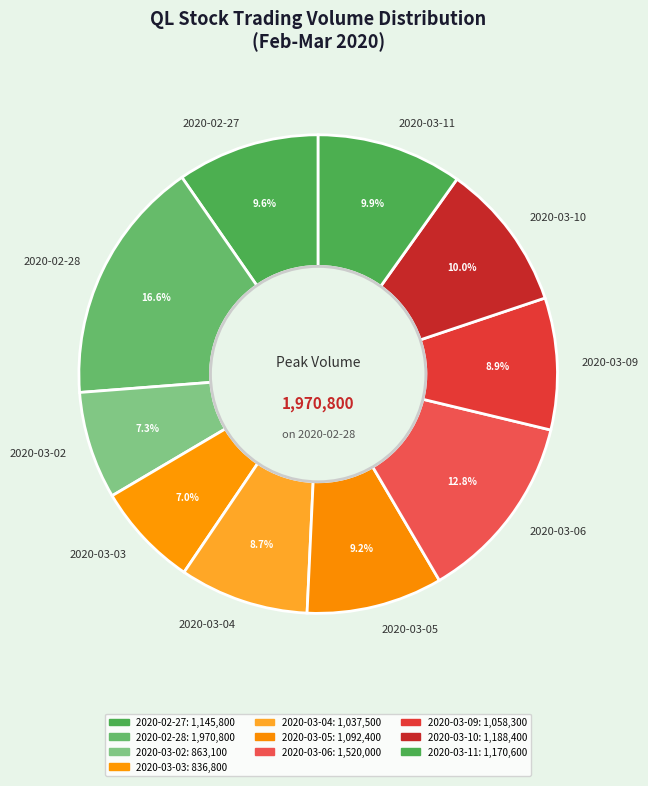

To the nearest percent, what is the average slice percentage?

10%